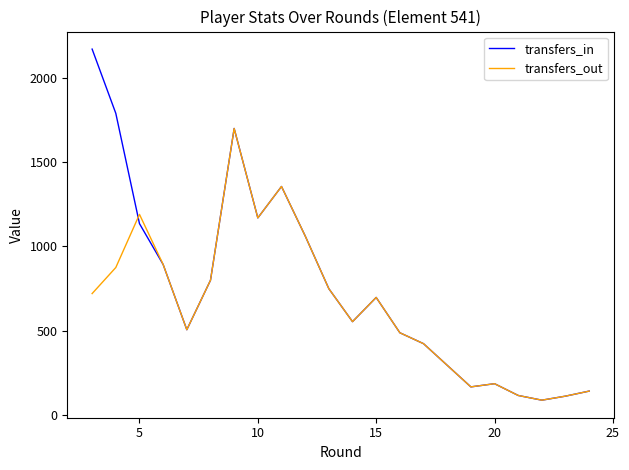

How many lines are shown in the chart?

2